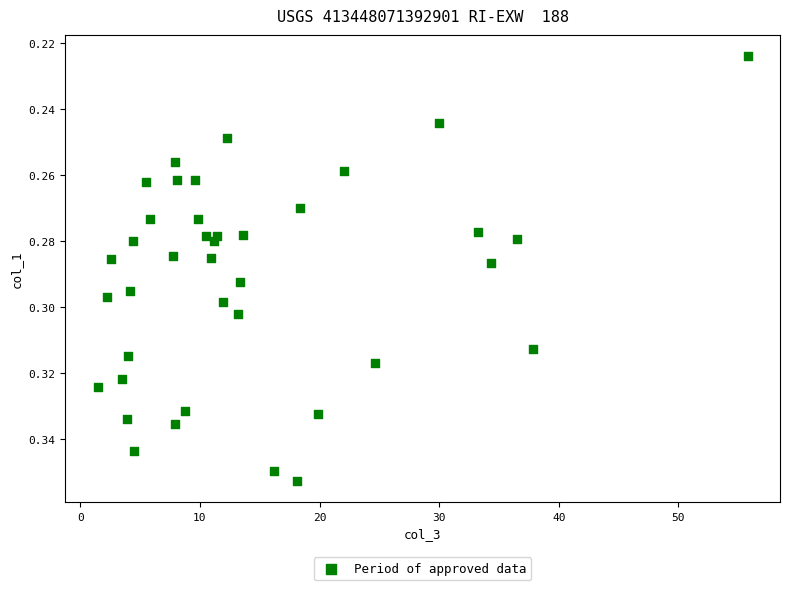

What is the range of X values (max minus min)?

54.3